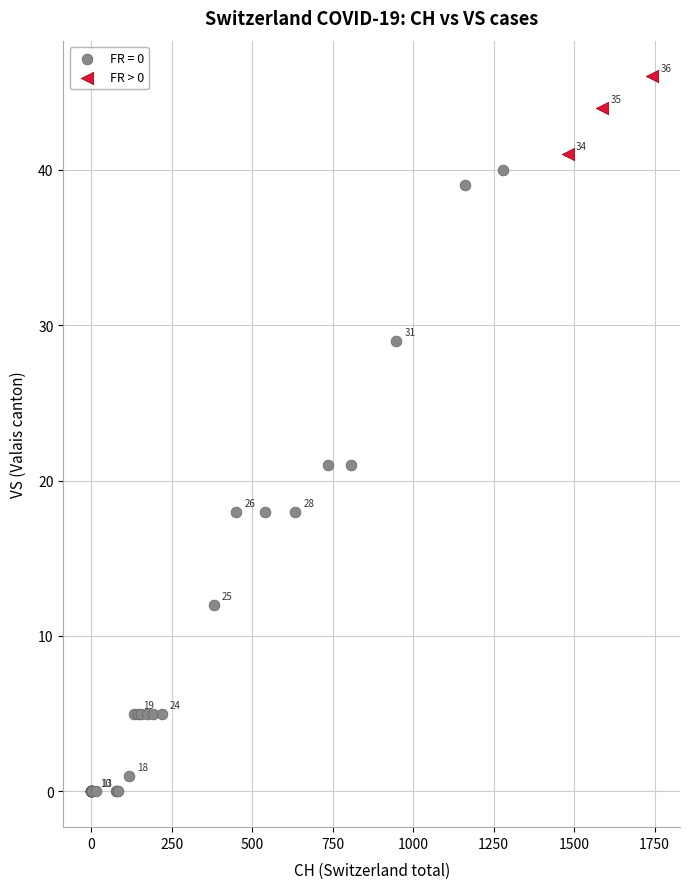

Which series reaches the maximum Y coordinate?

FR > 0